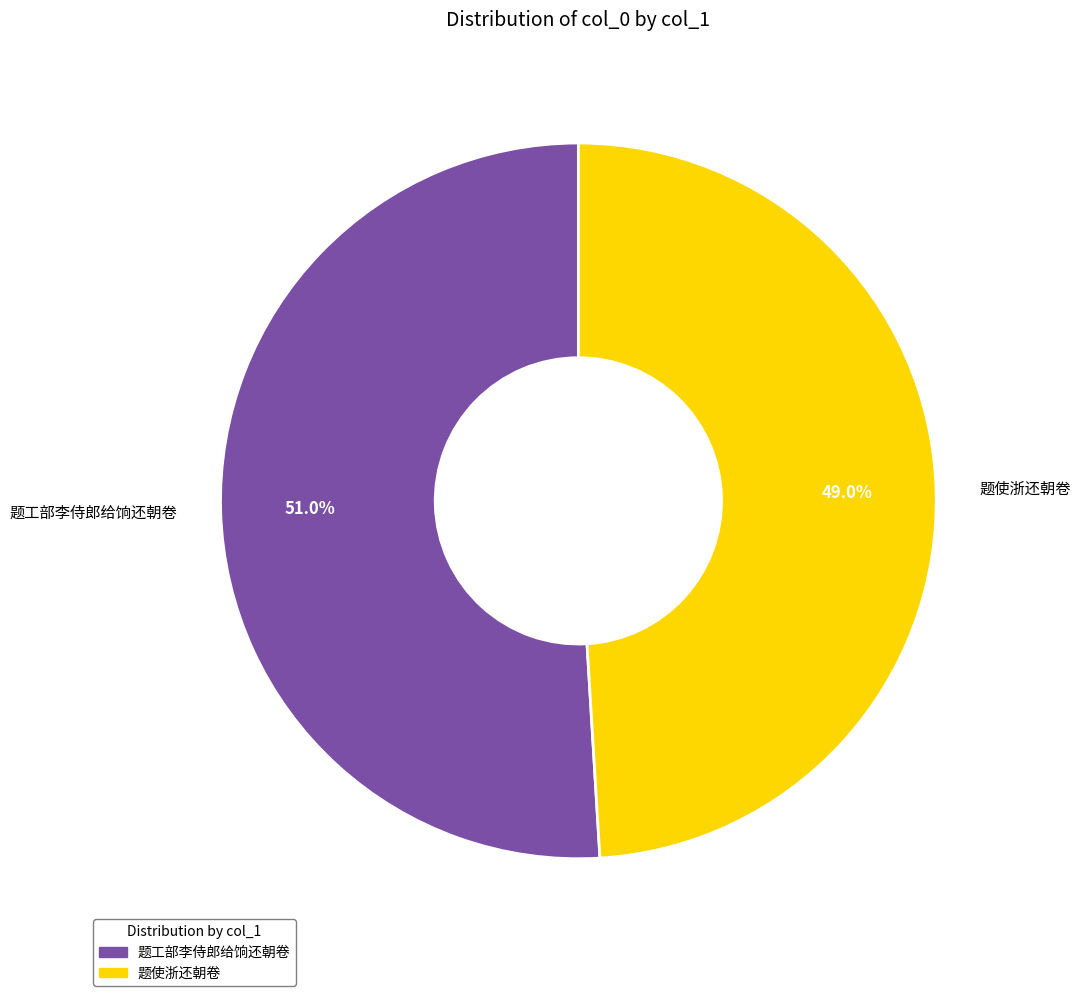

What percentage do 题工部李侍郎给饷还朝卷 and 题使浙还朝卷 together represent?

100.0%